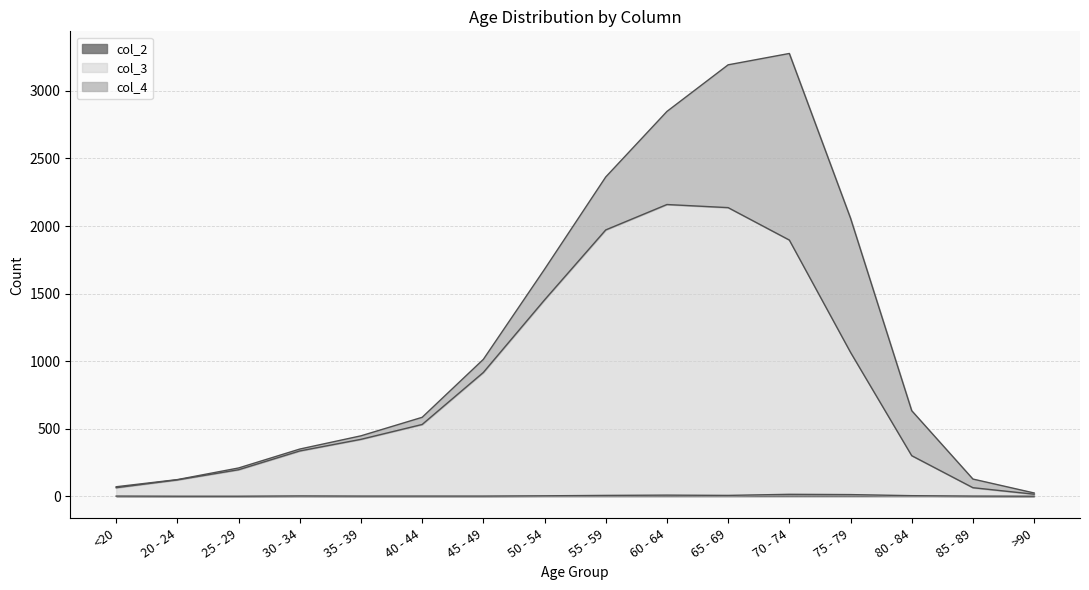

How many values in the col_3 series exceed 531?

7